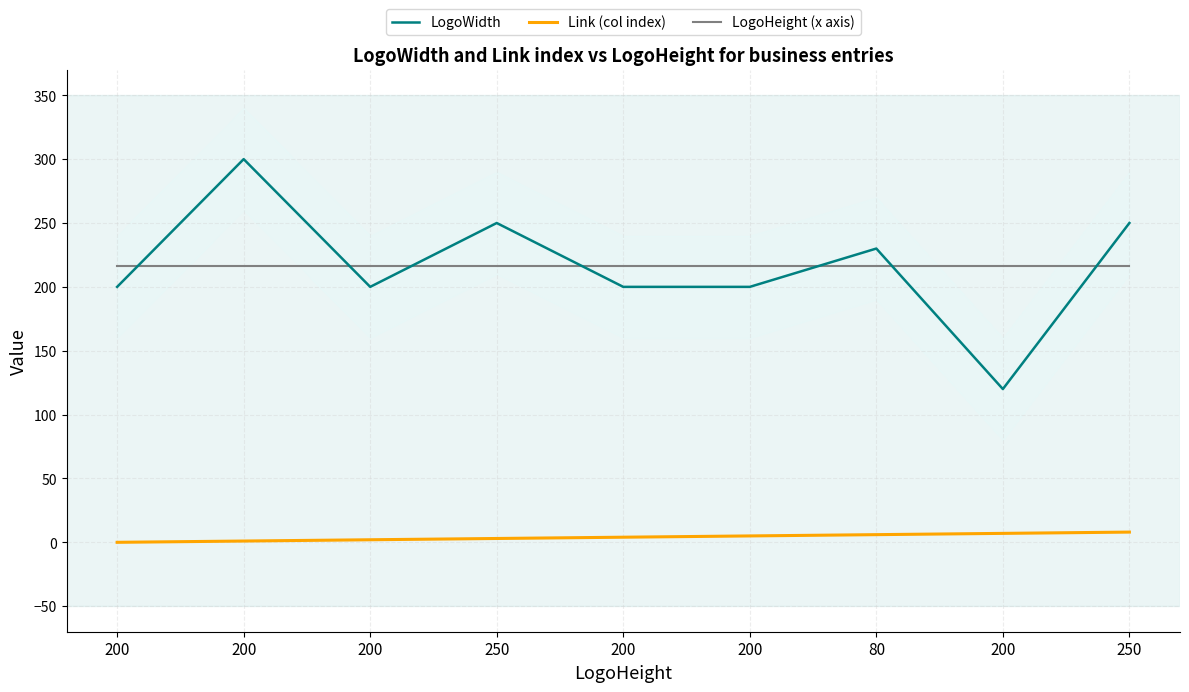

True or false: LogoWidth and Link (col index) intersect in this chart.

False